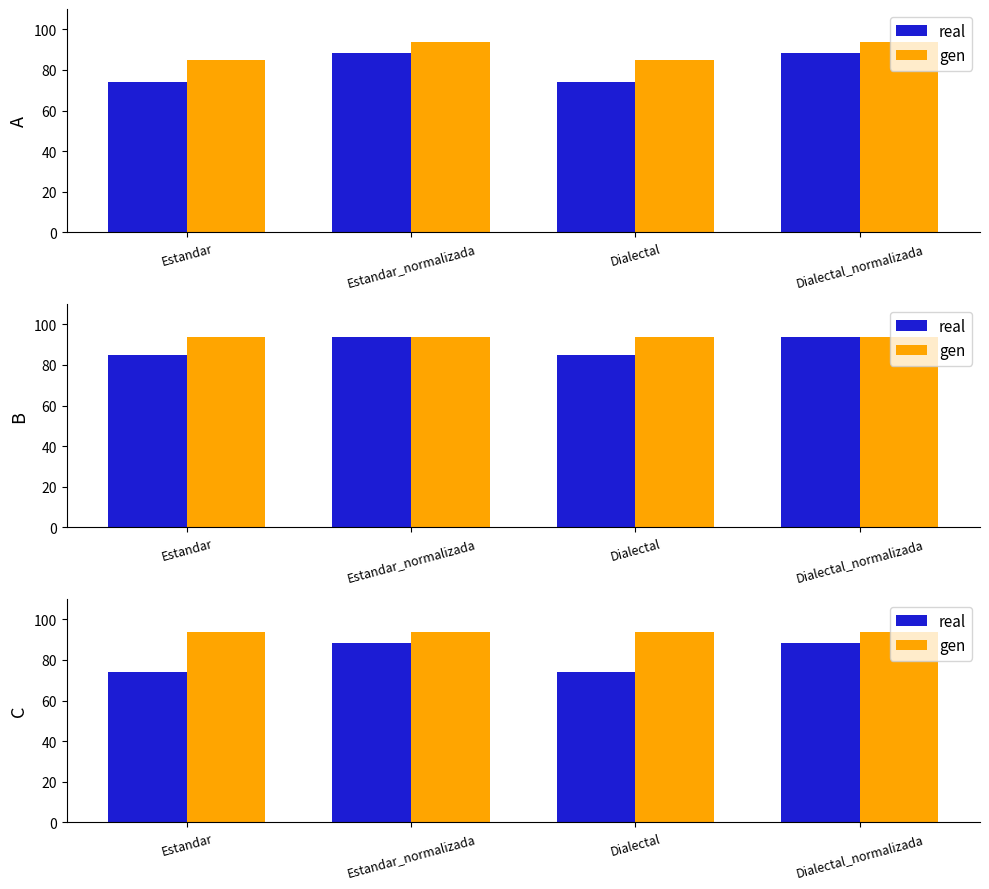

What is the maximum value for gen?

93.7